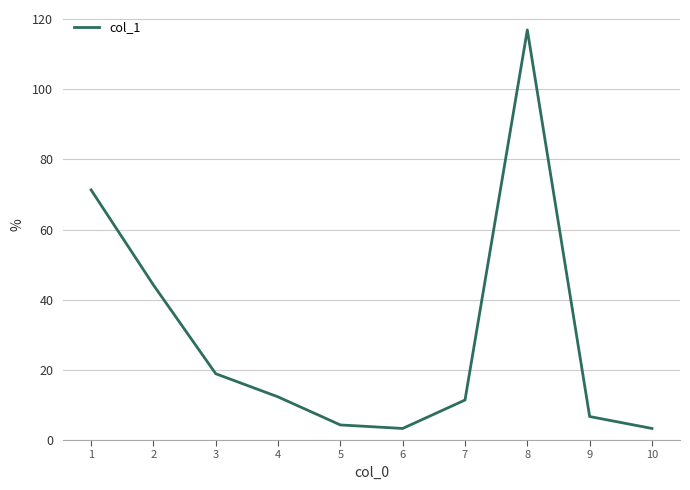

Does the chart have visible grid lines?

Yes